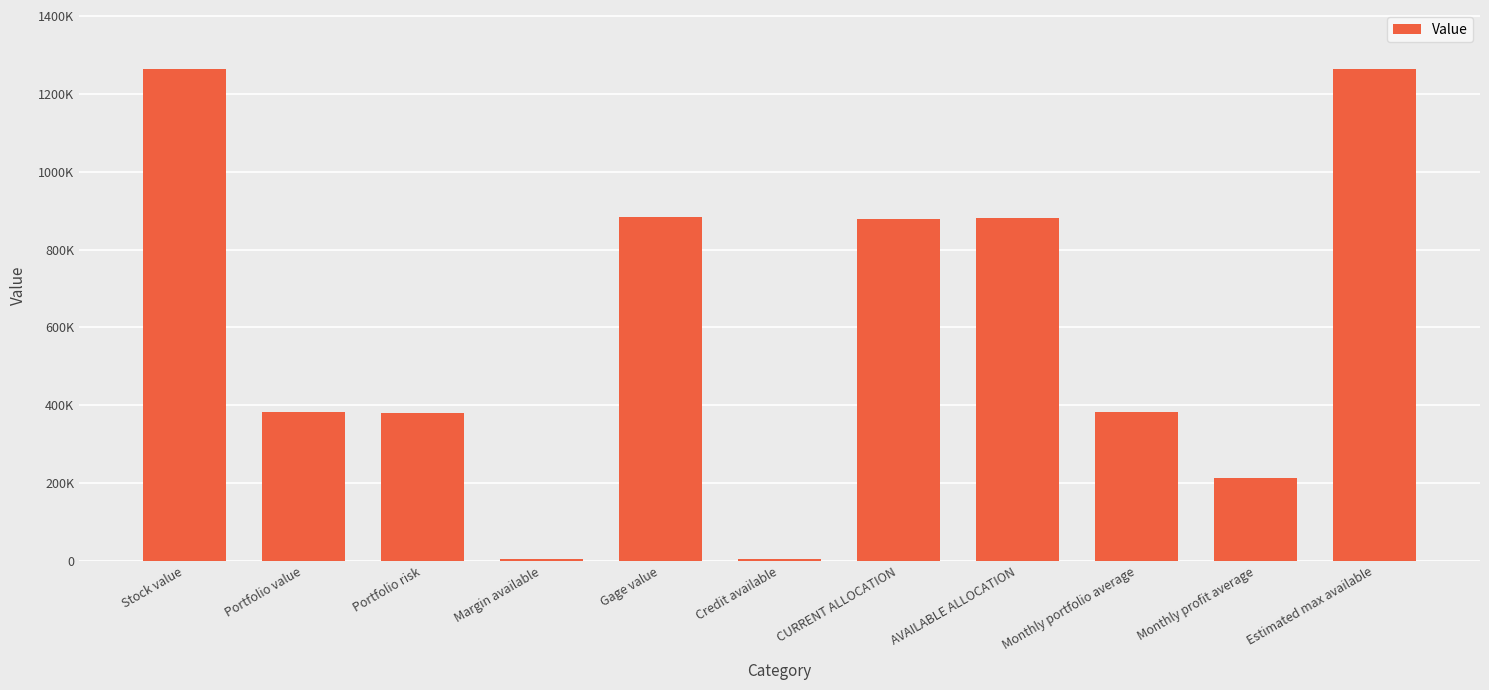

Reading left to right, what are all the values shown in this chart?

Stock value=1263684.0	Portfolio value=383366.4	Portfolio risk=379105.2	Margin available=4261.2	Gage value=884578.8	Credit available=4261.2	CURRENT ALLOCATION=878000.0	AVAILABLE ALLOCATION=882000.0	Monthly portfolio average=383238.0	Monthly profit average=212056.9	Estimated max available=1264813.9